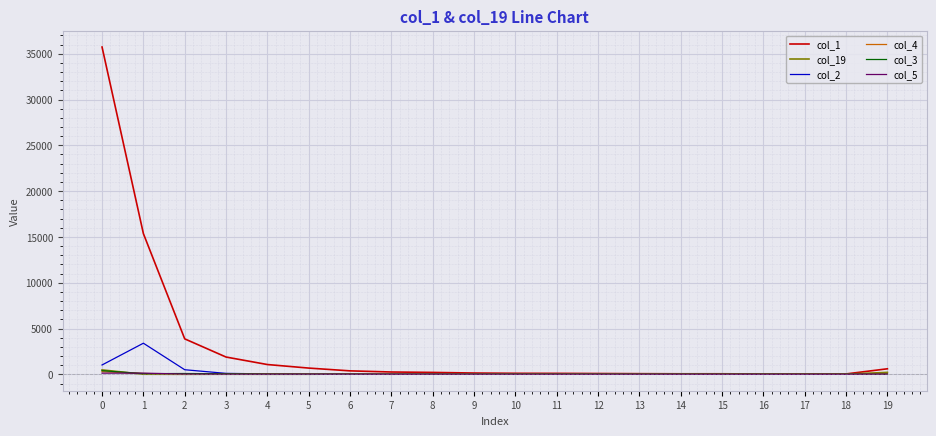

Which series has the largest total across all categories?

col_1